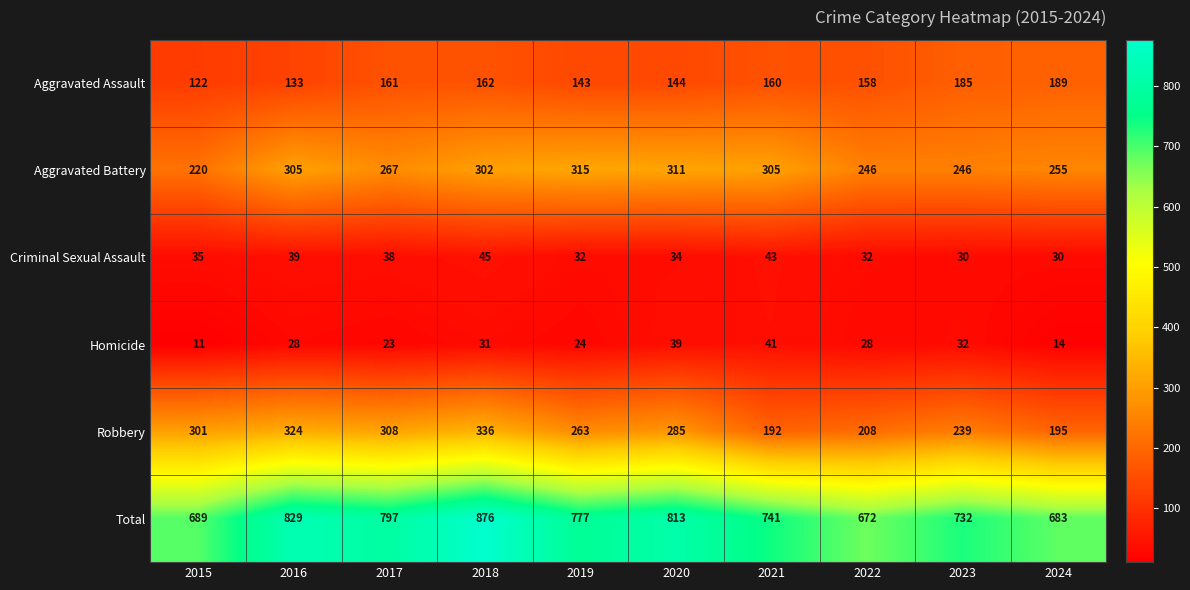

What is the spread (max minus min) of values at 2022?

644